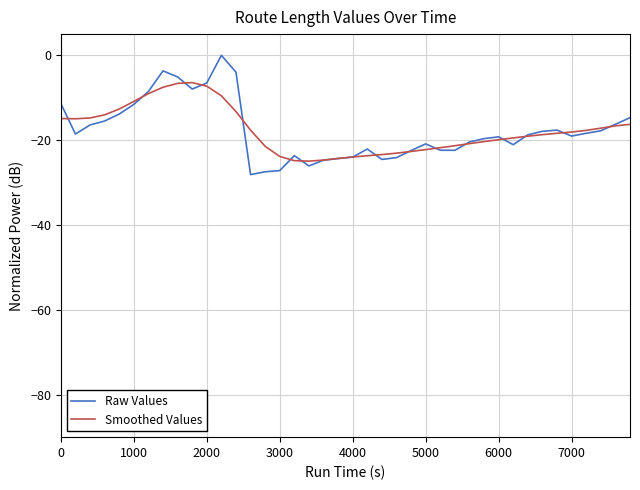

What is the smallest value displayed?

-28.1